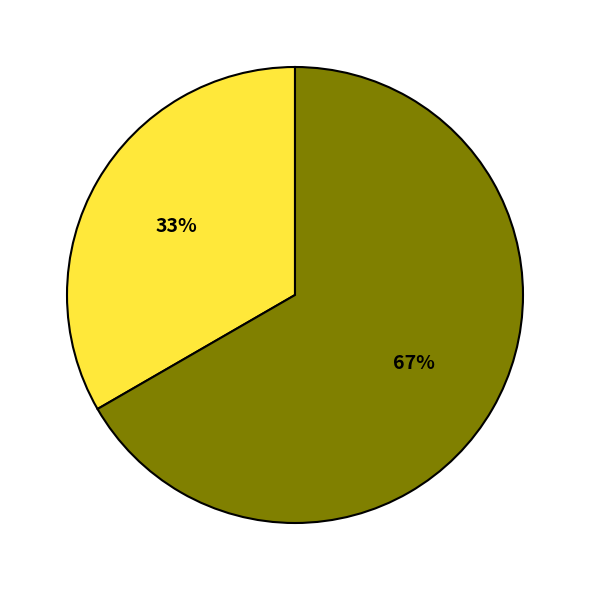

To the nearest percent, what is the average slice percentage?

50%